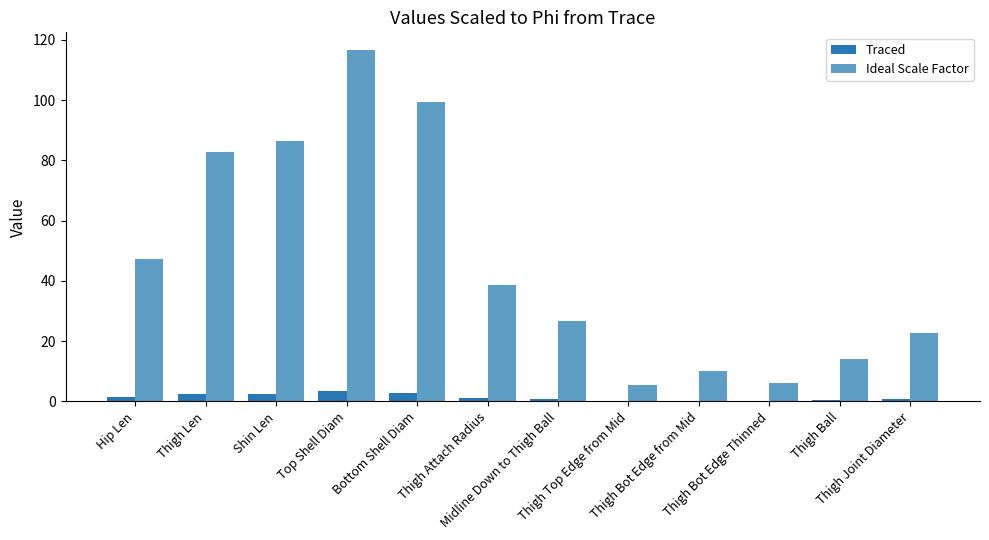

Is it true that Traced equals 0.7 at Thigh Joint Diameter?

True